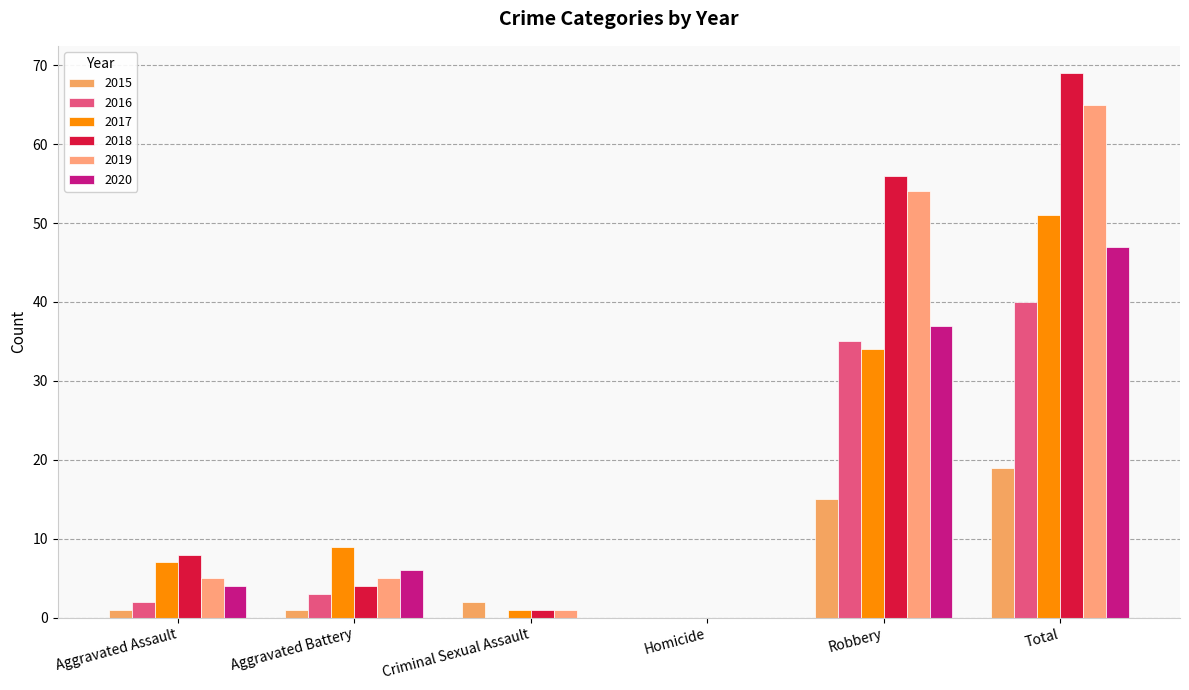

Rank the categories by 2018 value from lowest to highest.

Homicide, Criminal Sexual Assault, Aggravated Battery, Aggravated Assault, Robbery, Total